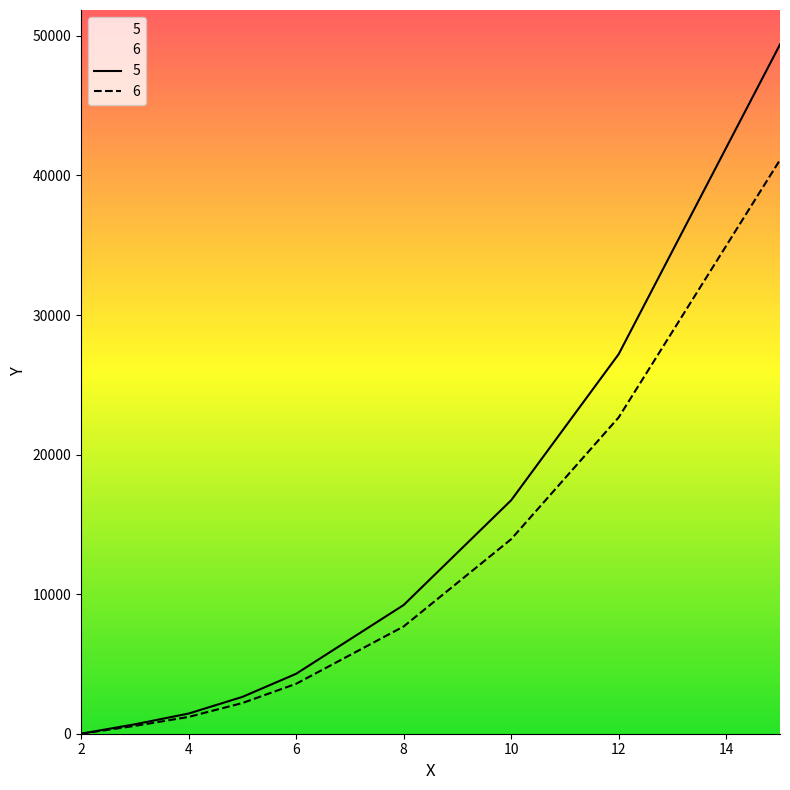

Rank the series at 6 from highest to lowest value.

5, 6